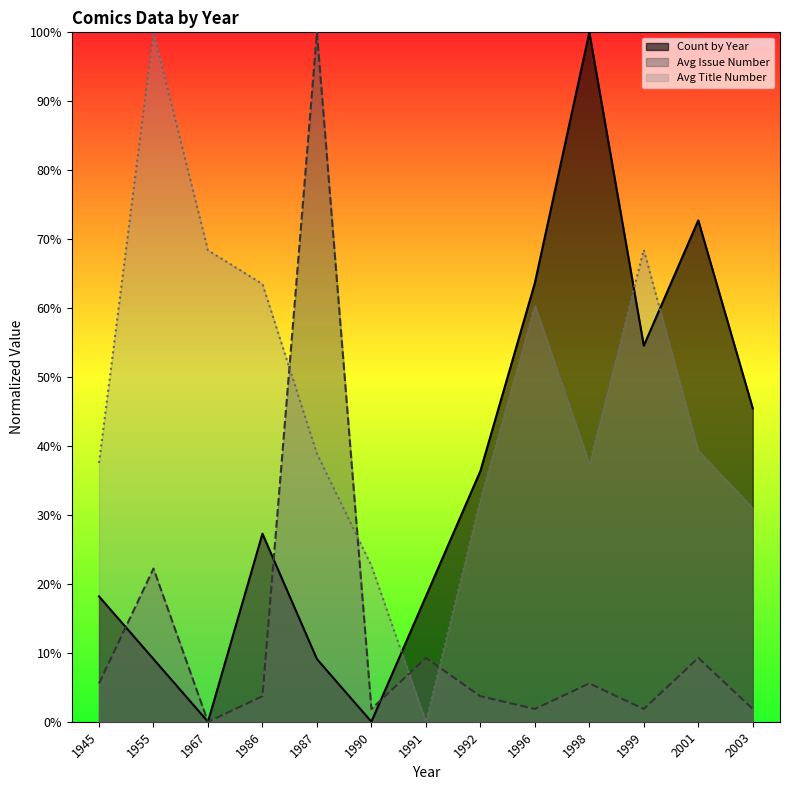

List the labels in order of Count by Year value, largest first.

1998, 2001, 1996, 1999, 2003, 1992, 1986, 1945, 1991, 1955, 1987, 1967, 1990